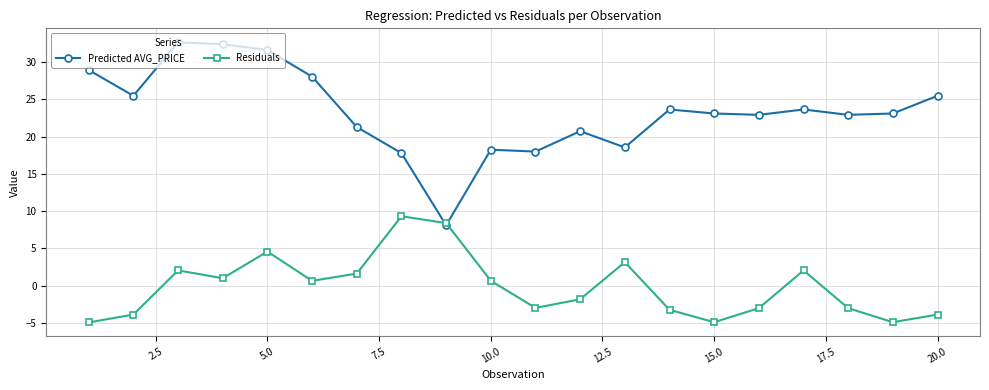

How many values in Residuals are below zero?

10